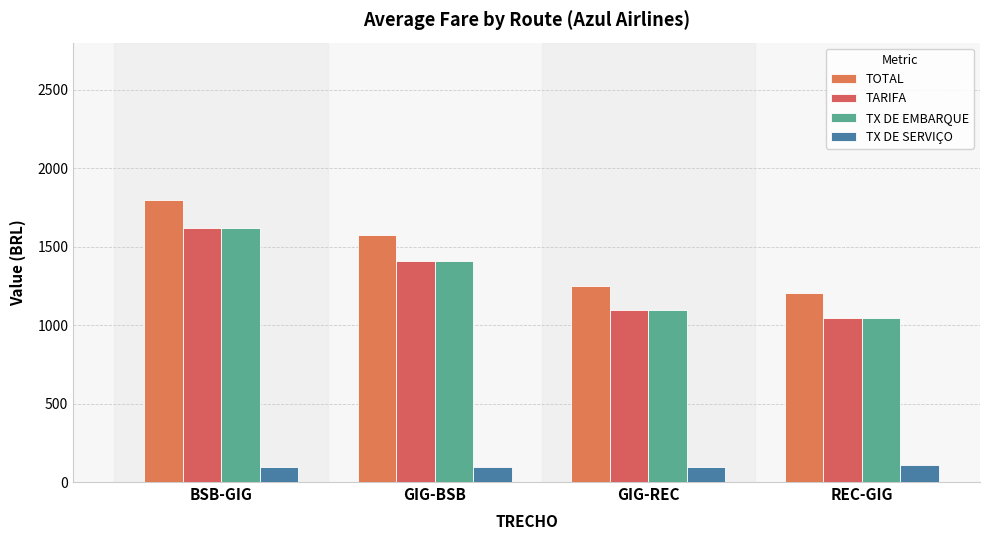

At how many categories does at least one series exceed 887?

4